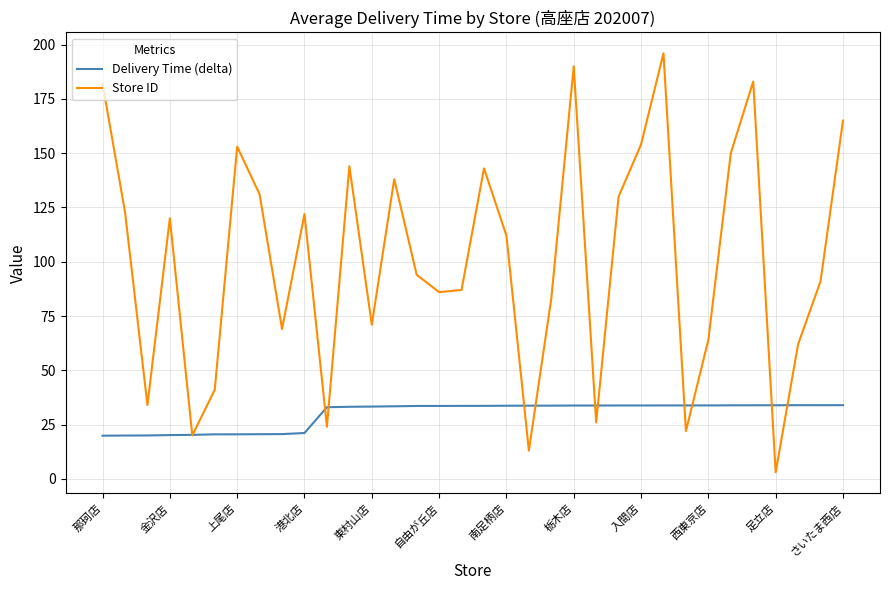

Which series has the widest spread of values?

Store ID